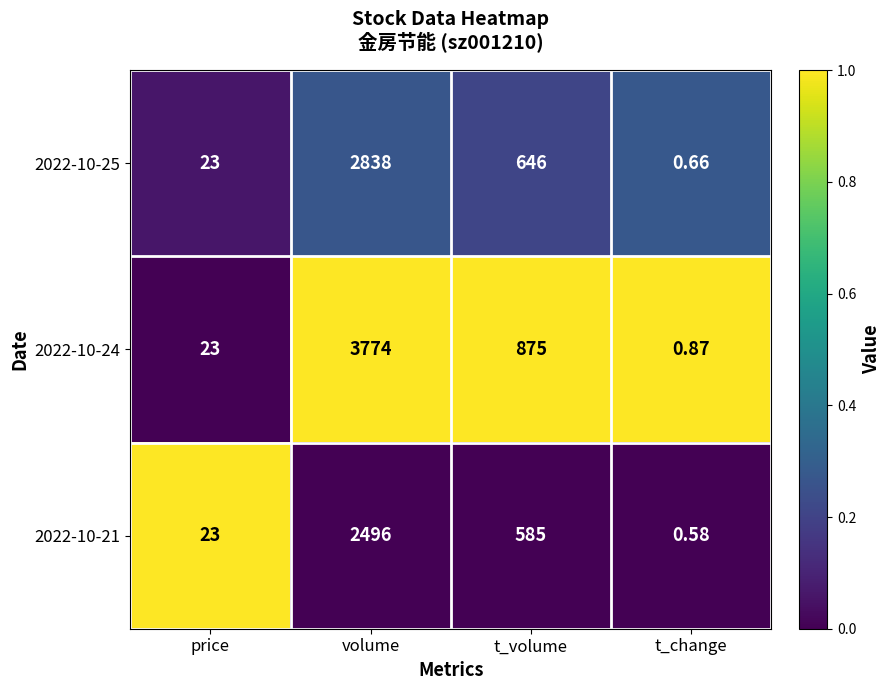

Is the value of 2022-10-24 at t_volume greater than the value of 2022-10-21 at volume?

No